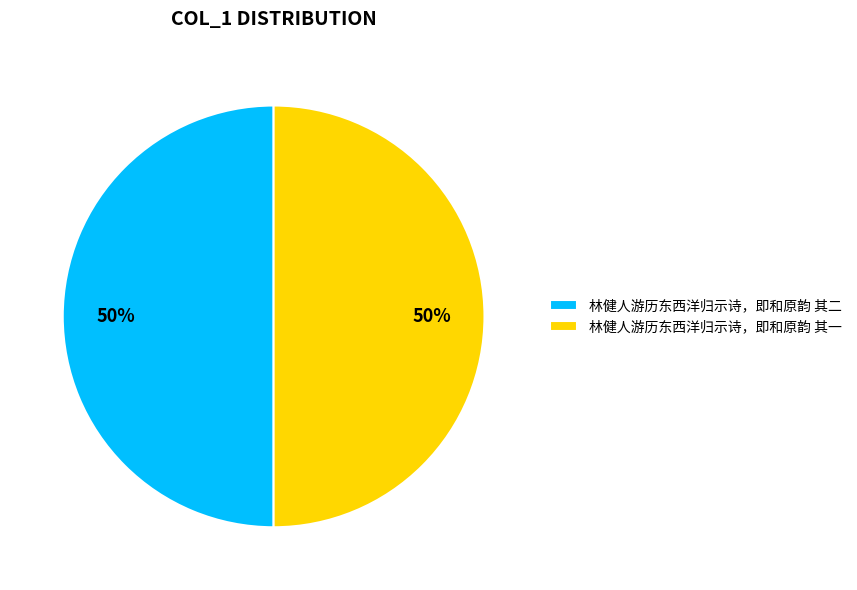

Combined, do 林健人游历东西洋归示诗，即和原韵 其二 and 林健人游历东西洋归示诗，即和原韵 其一 account for over 50%?

Yes